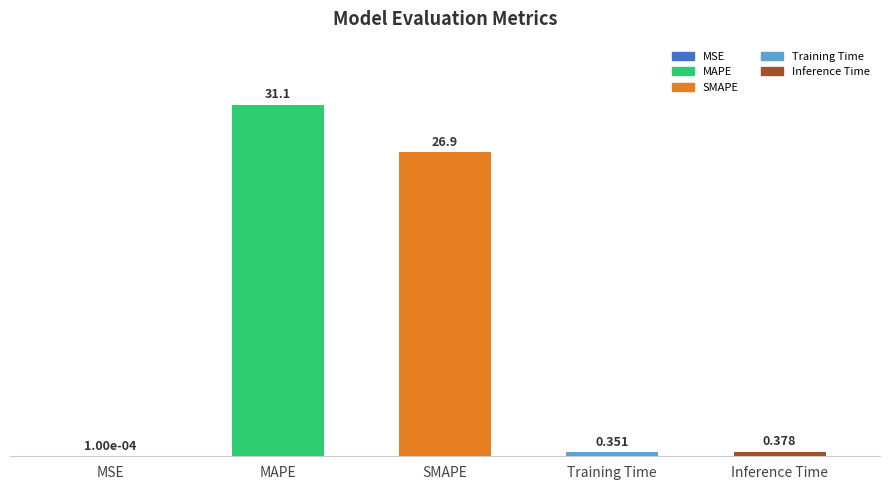

The chart shows a value of 41.8 at MAPE. True or false?

False